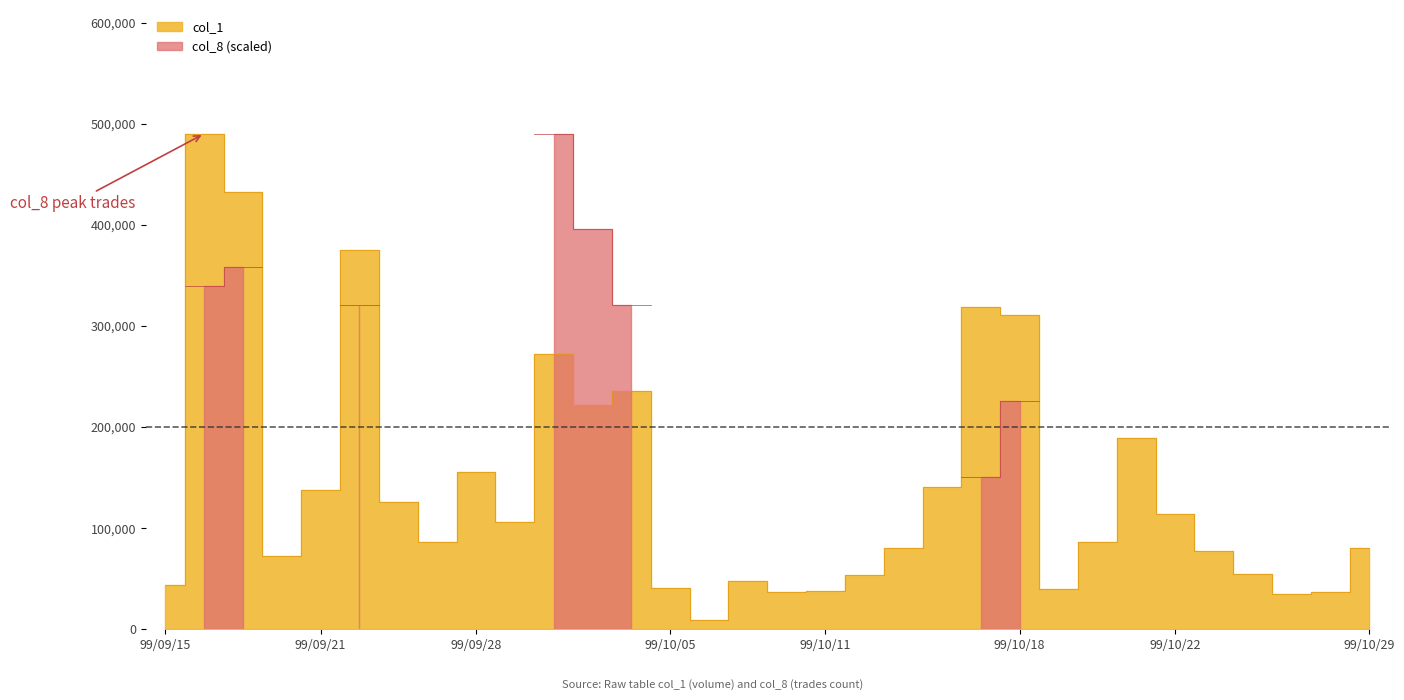

At which label does the data first exceed 86000?

99/09/16